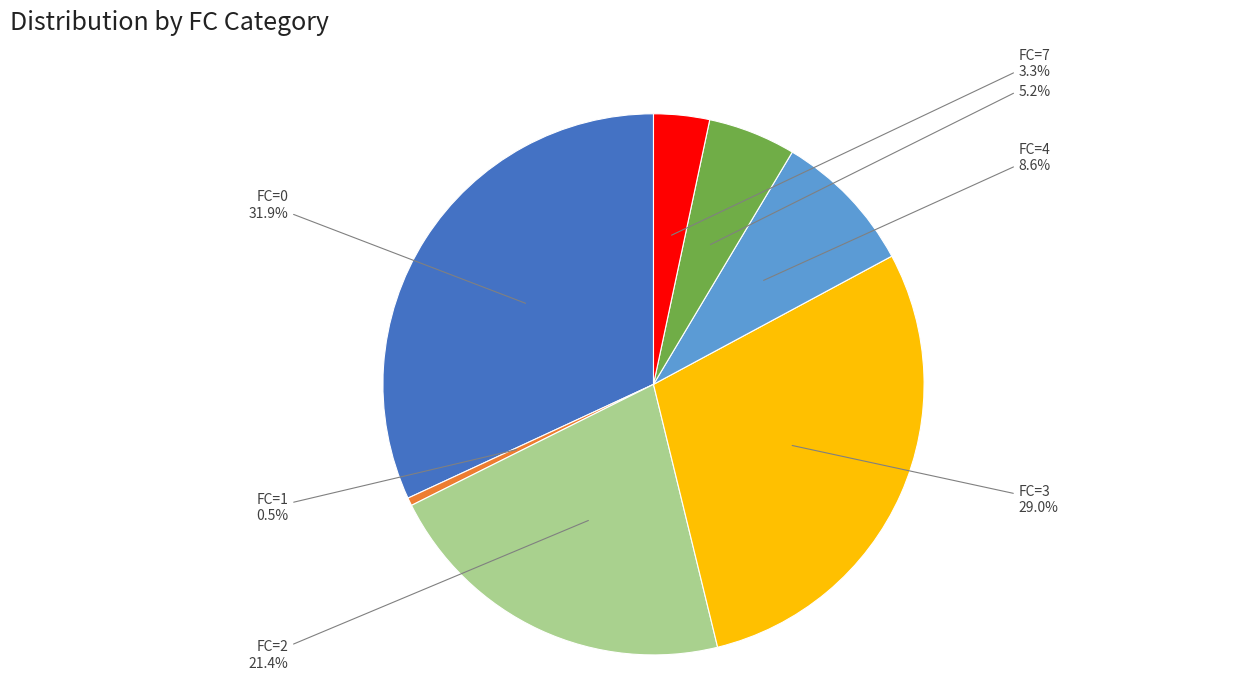

What is the smallest slice in the pie chart?

FC=1